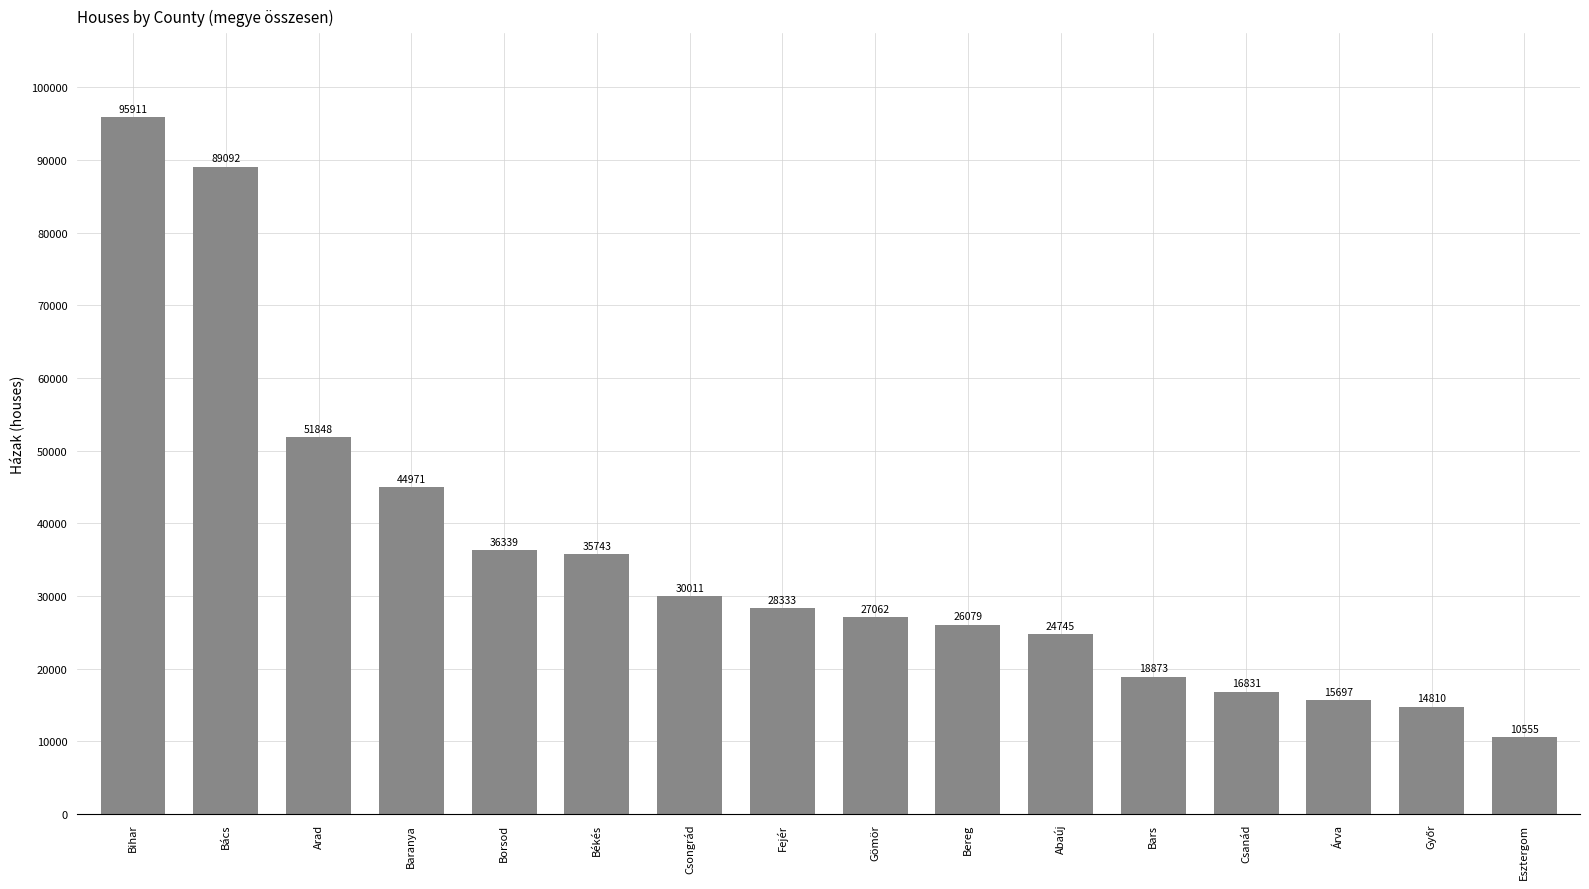

How many data points does each series have?

16